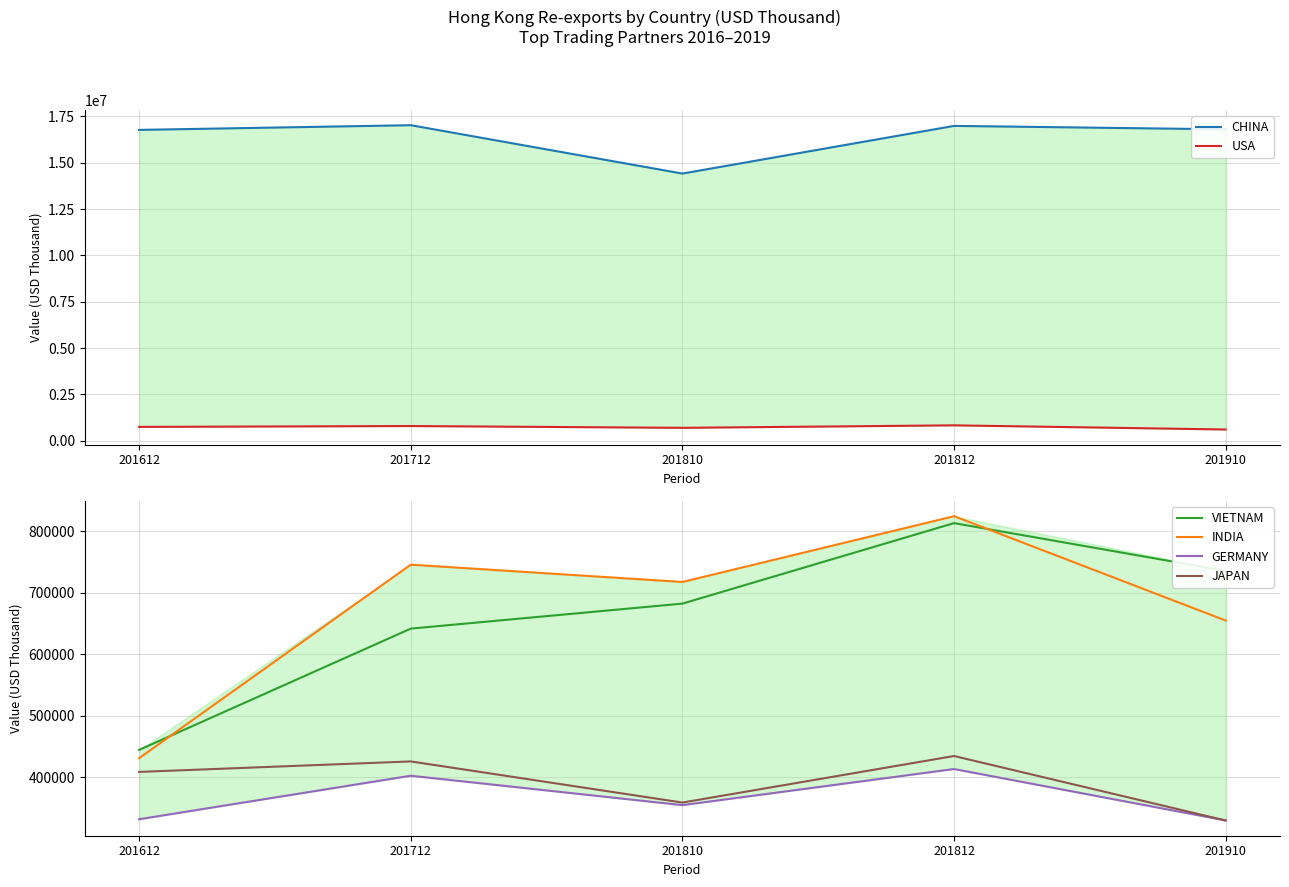

How many interior local peaks does the JAPAN series have?

2